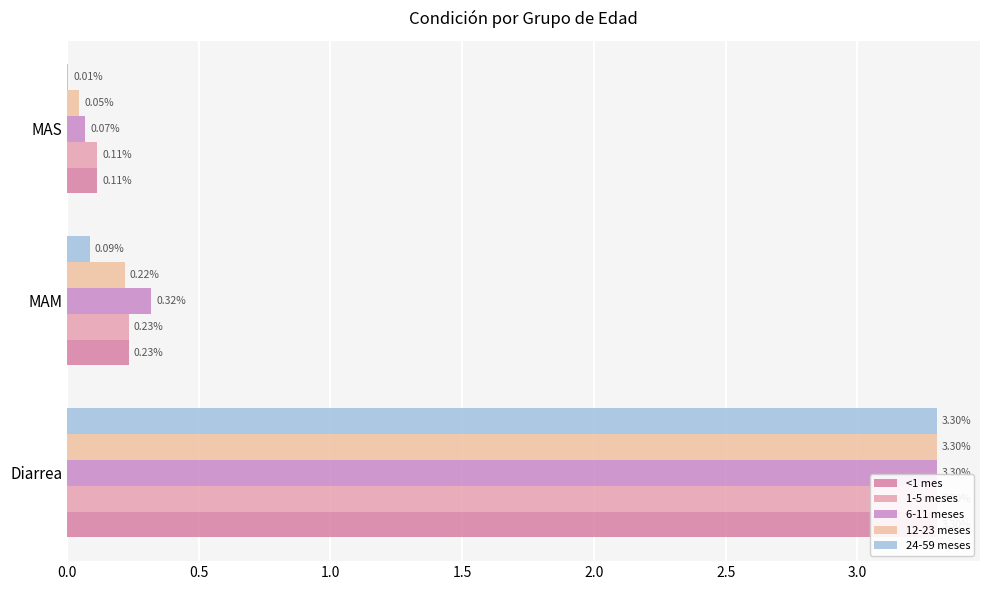

The <1 mes series shows 0.2 at MAS. True or false?

False